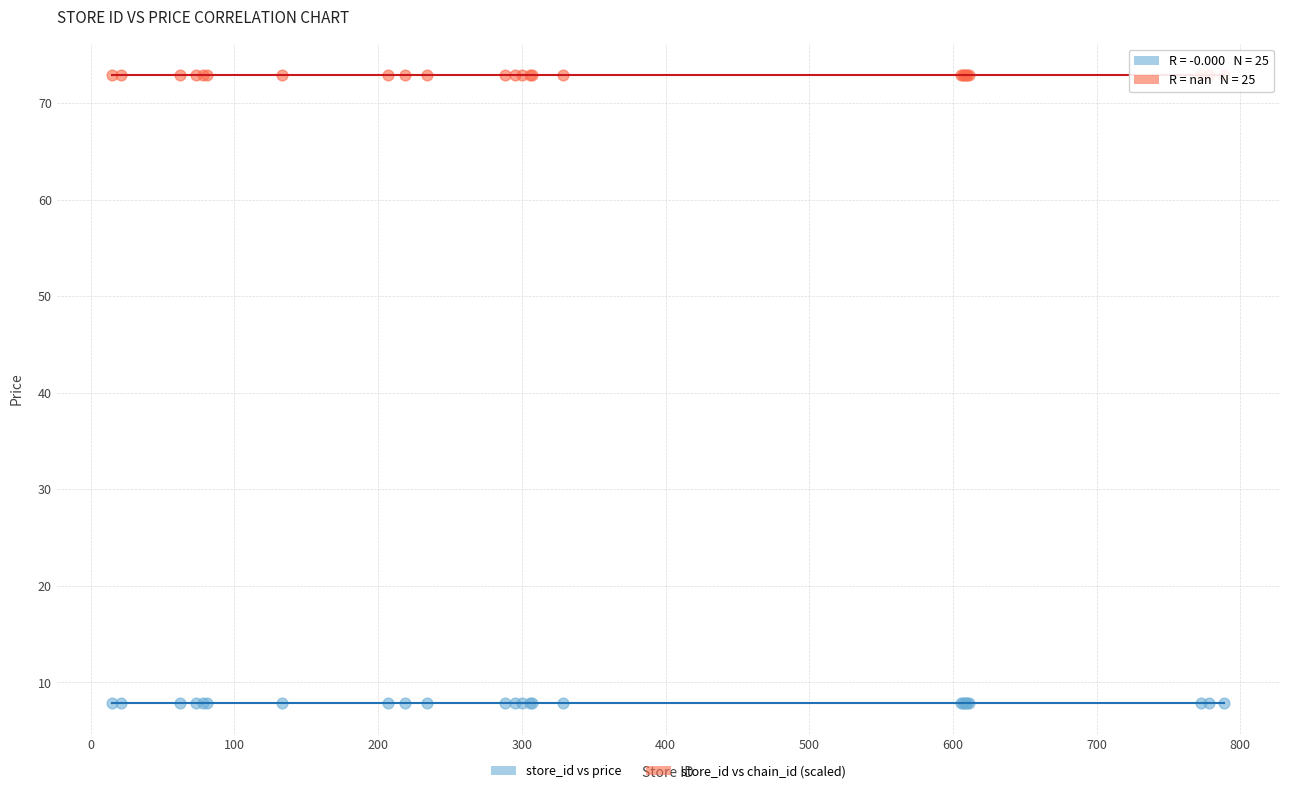

Which series reaches the minimum Y coordinate?

store_id vs price